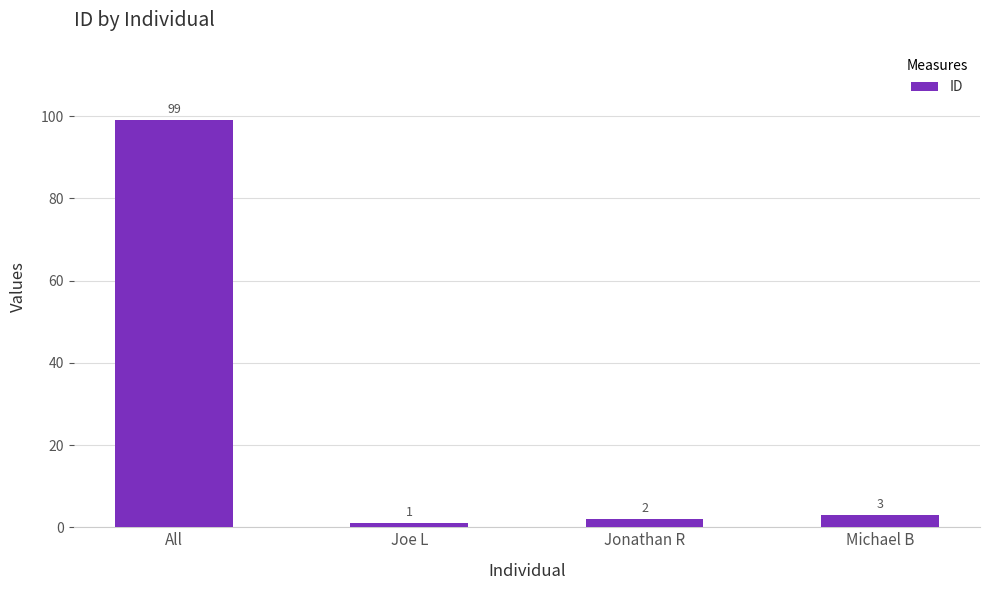

What is the sum of the values at Michael B and Joe L?

4